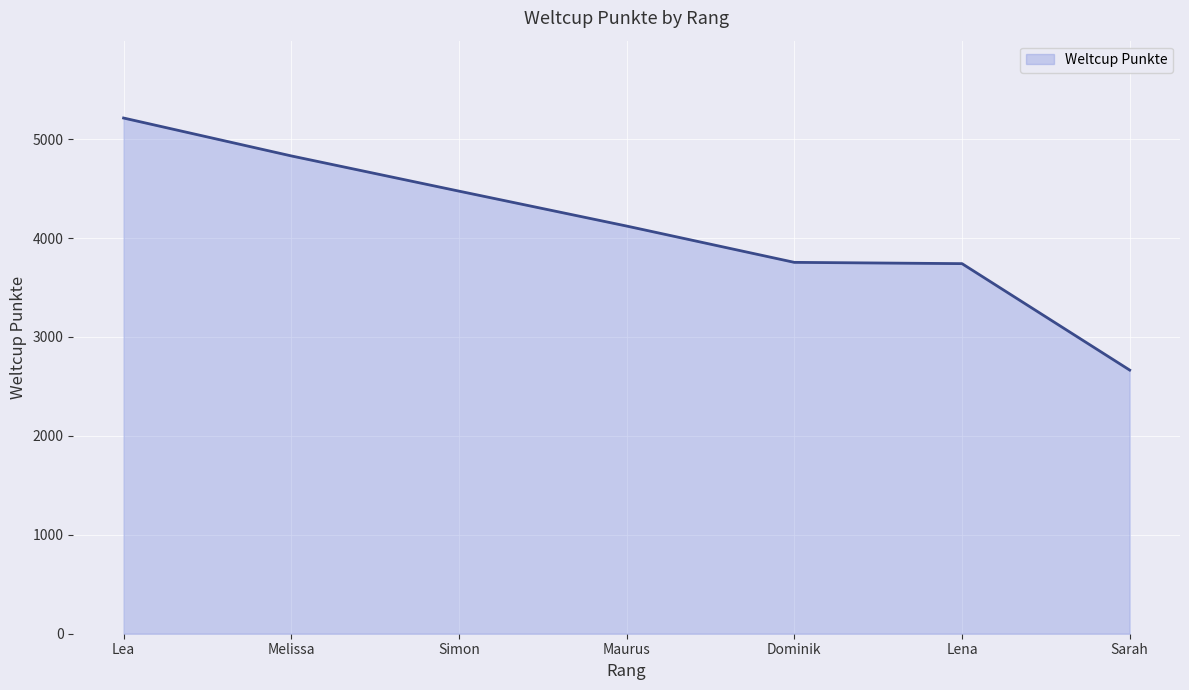

How many distinct data groups are displayed?

1